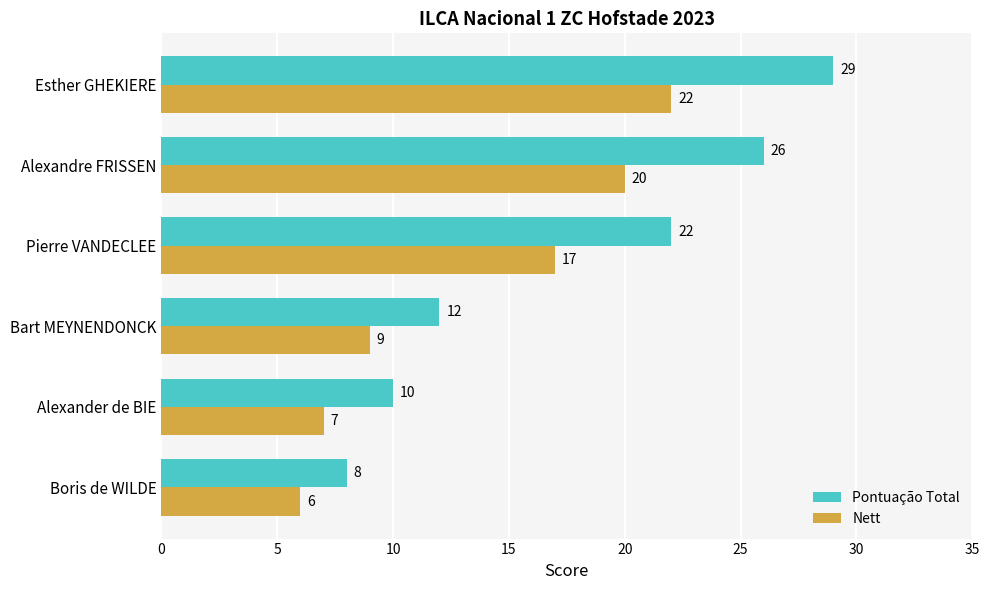

Which series has the widest spread of values?

Pontuação Total